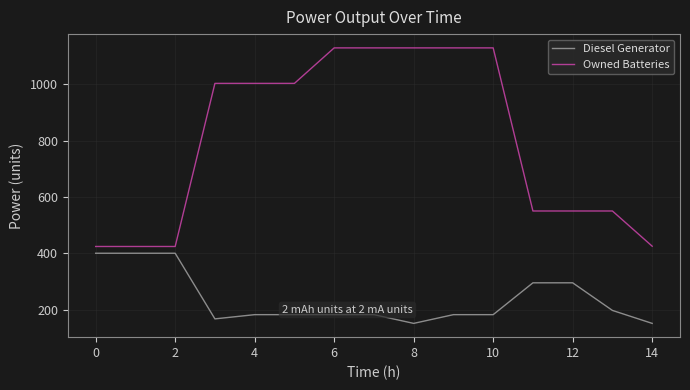

True or false: Owned Batteries and Diesel Generator cross at least once.

False